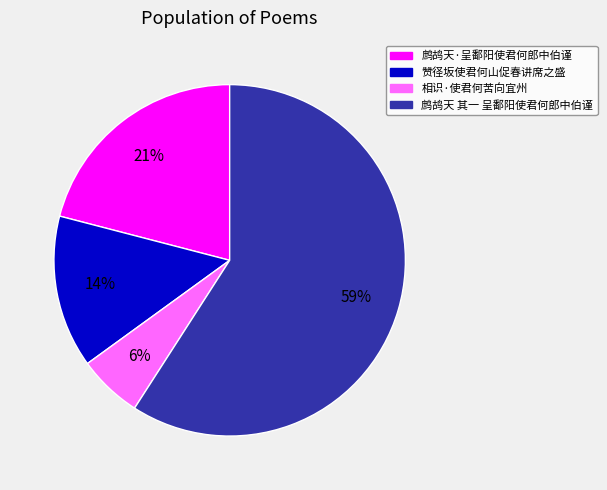

Is the sum of 赞径坂使君何山促春讲席之盛 and 鹧鸪天 其一 呈鄱阳使君何郎中伯谨 greater than half?

Yes